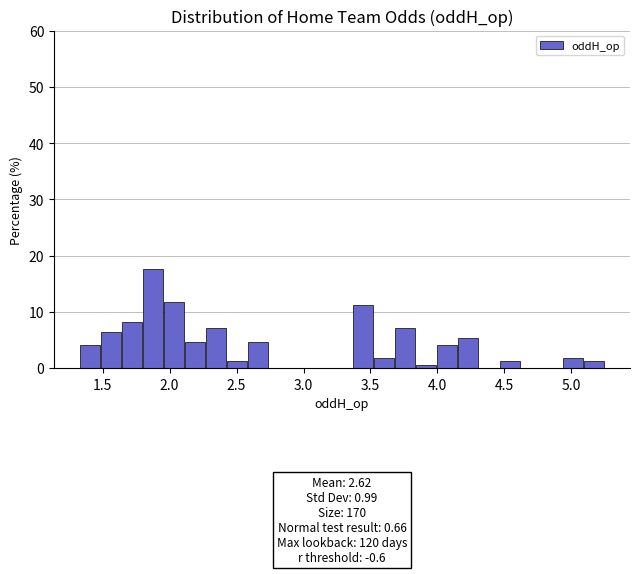

Around what value on the x-axis is the tallest bar? Give the approximate position of its centre, as read against the axis.

1.90